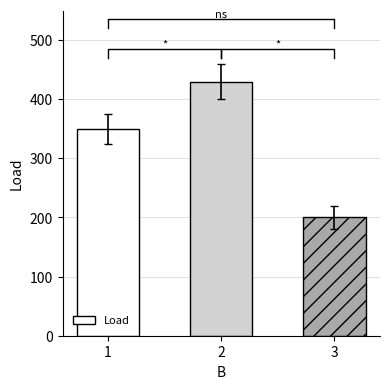

How many bars are there in total?

3